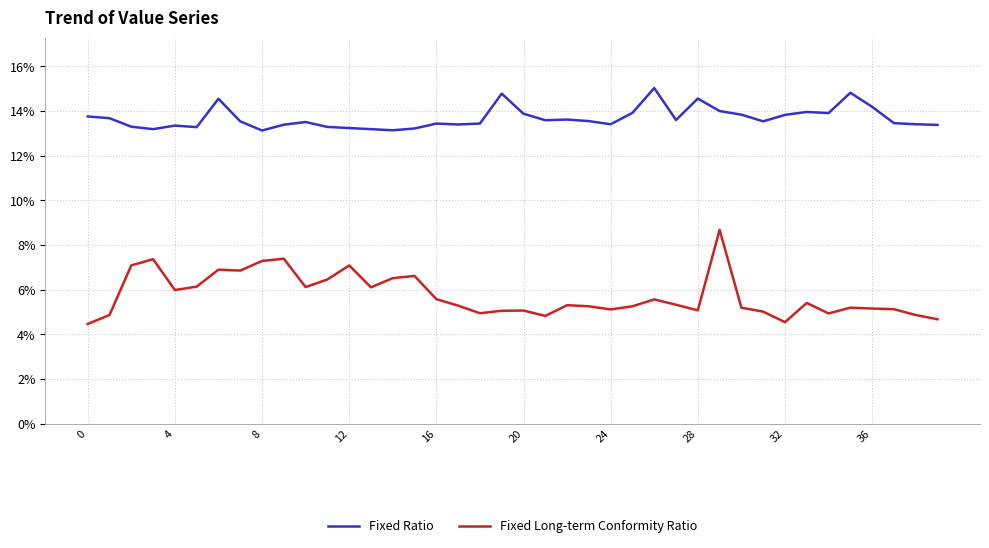

How many interior local valleys does the Fixed Ratio series have?

10